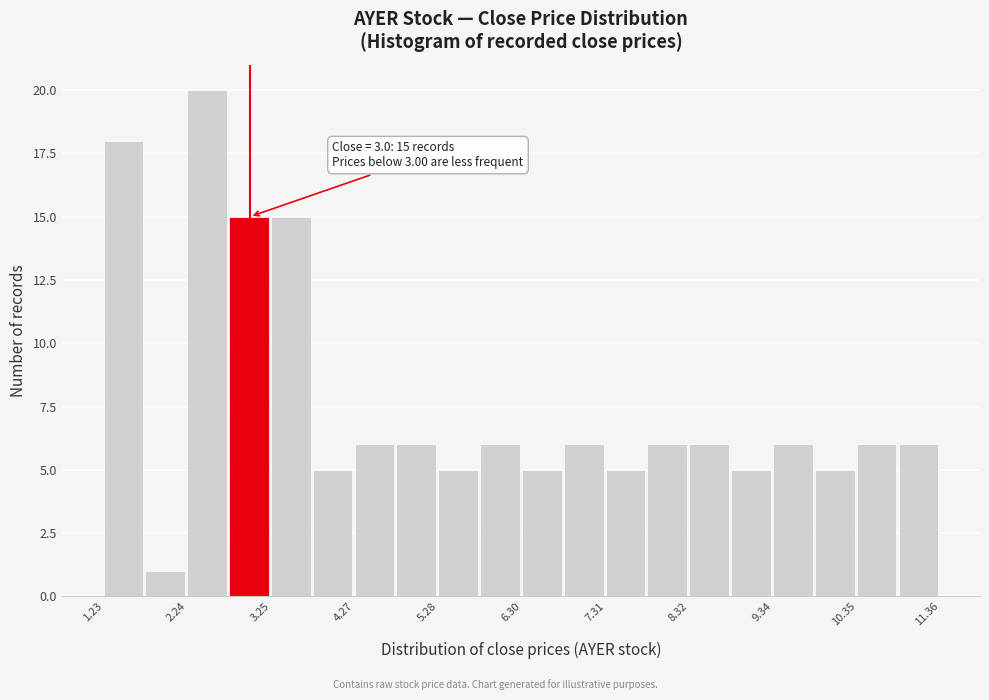

Read against the x-axis, roughly where is the centre of the tallest bar?

2.4